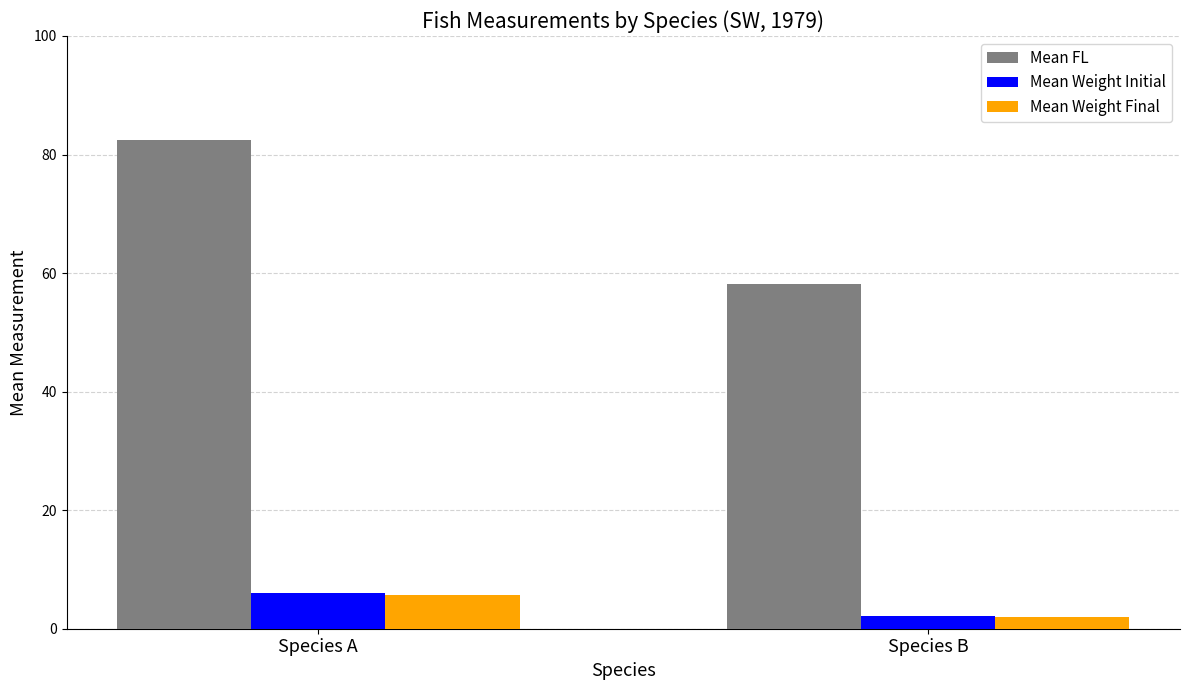

What is the maximum value shown in the chart?

82.5